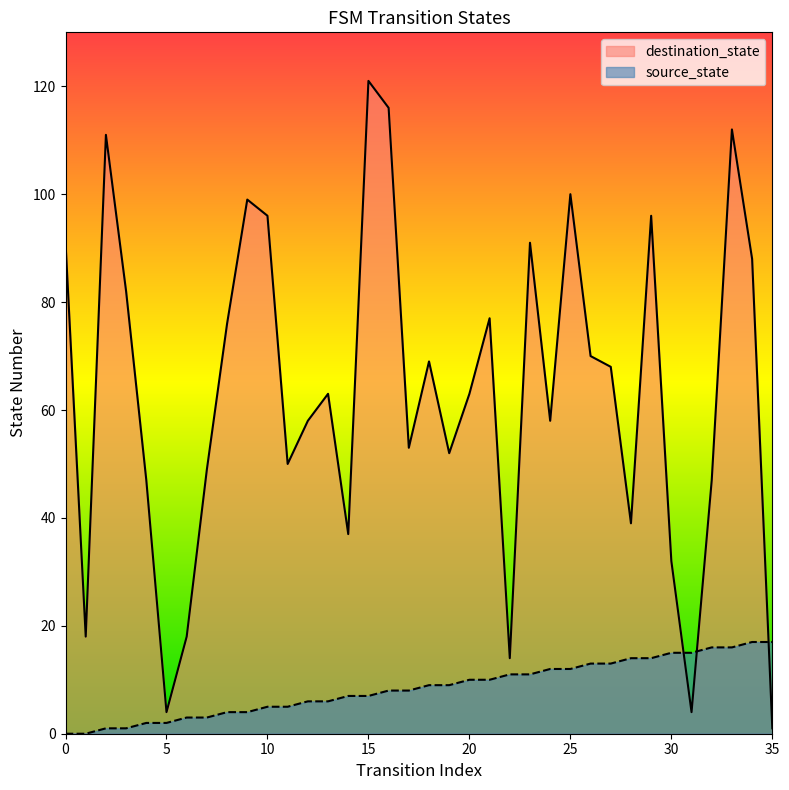

Which category has the lowest value in the destination_state series?

35